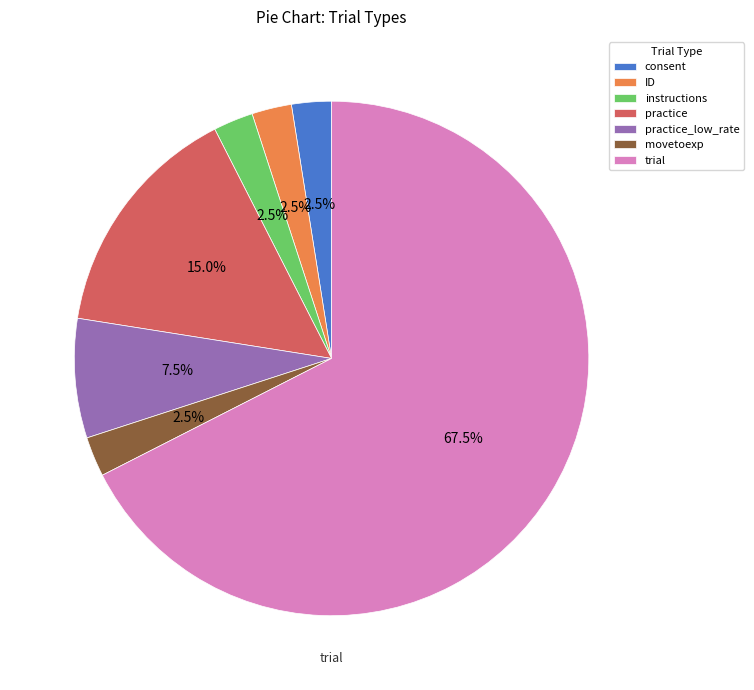

Which has a higher value, ID or practice_low_rate?

practice_low_rate